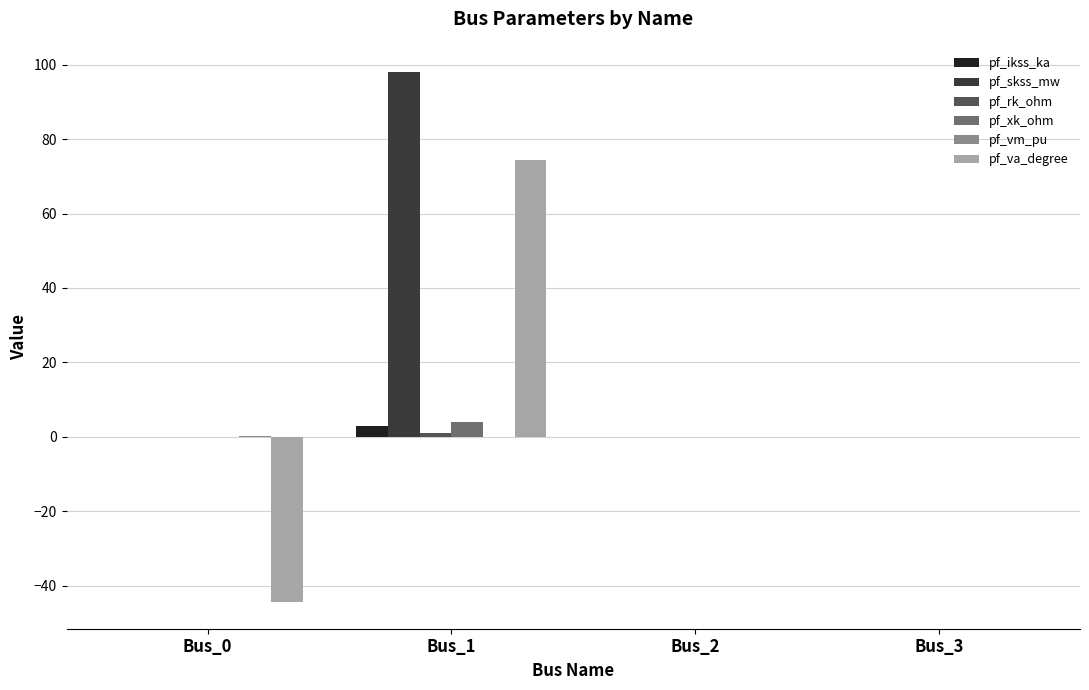

The pf_skss_mw series shows 0.0 at Bus_3. True or false?

True